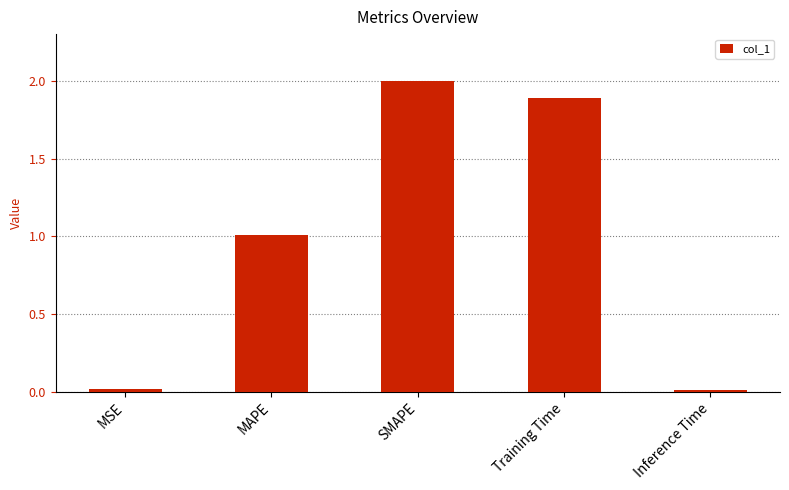

What is the approximate value at SMAPE?

2.0